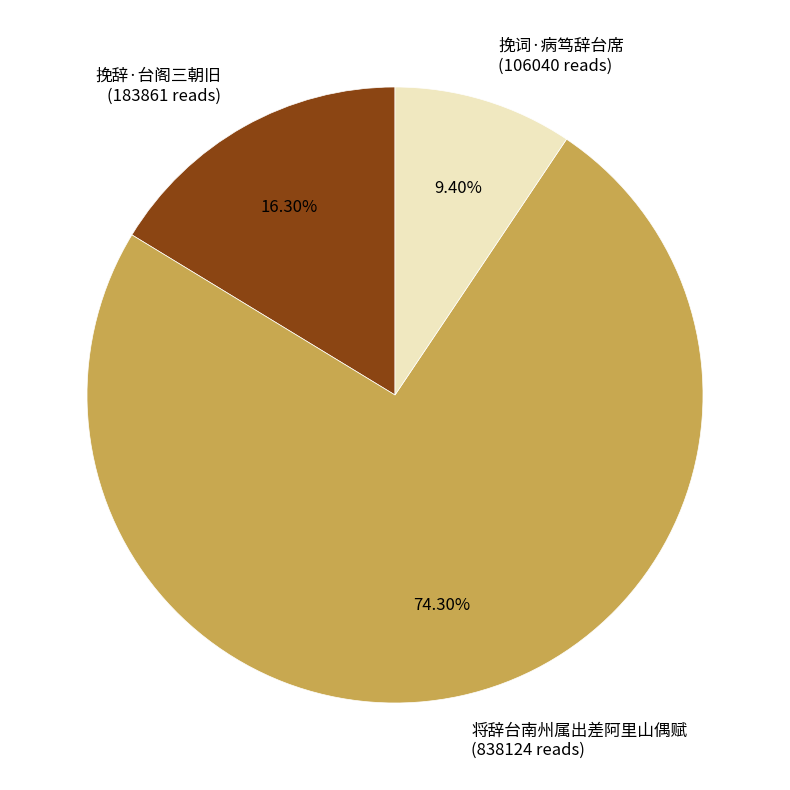

To the nearest percent, what is the difference between the 挽辞·台阁三朝旧 and 将辞台南州属出差阿里山偶赋 slice percentages?

58%